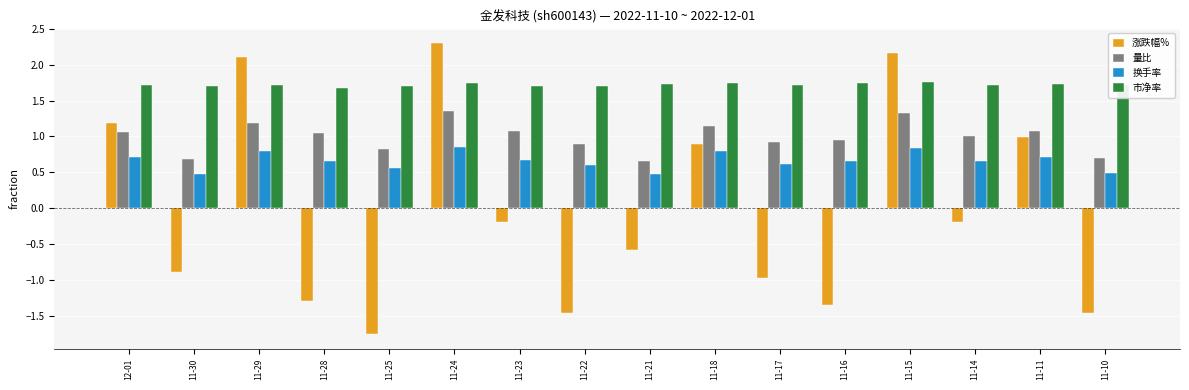

How many groups of bars are there?

16